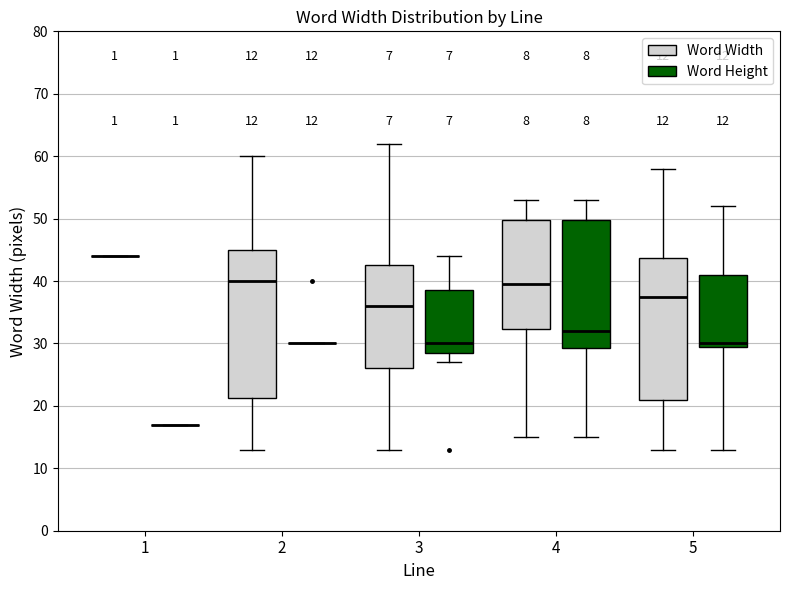

Comparing the boxes themselves (not the whiskers), which one is the tallest?

2 (Word Width)